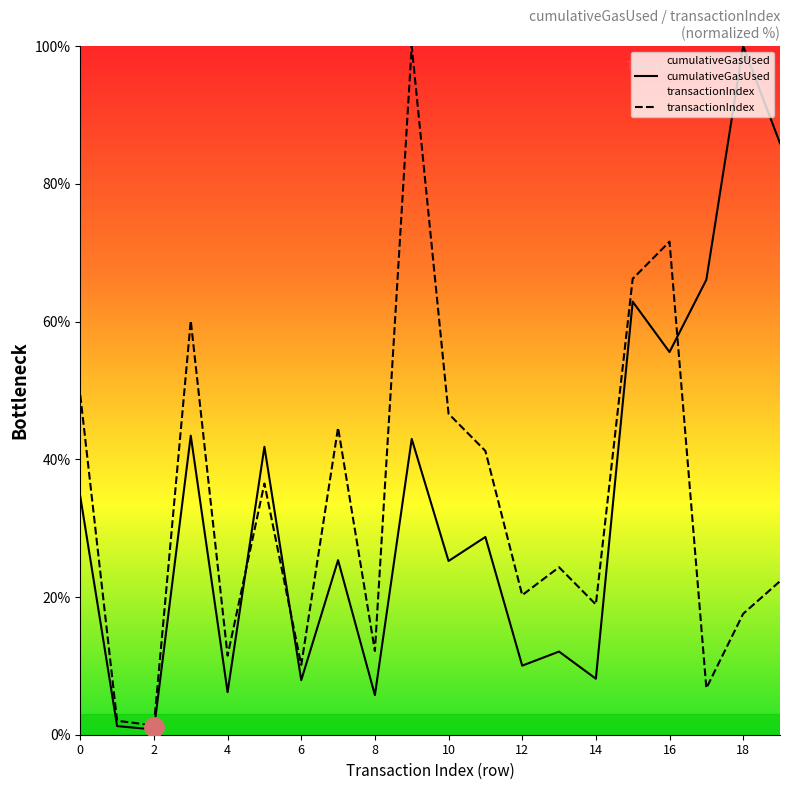

Is it true that transactionIndex equals 11.5 at 4?

True